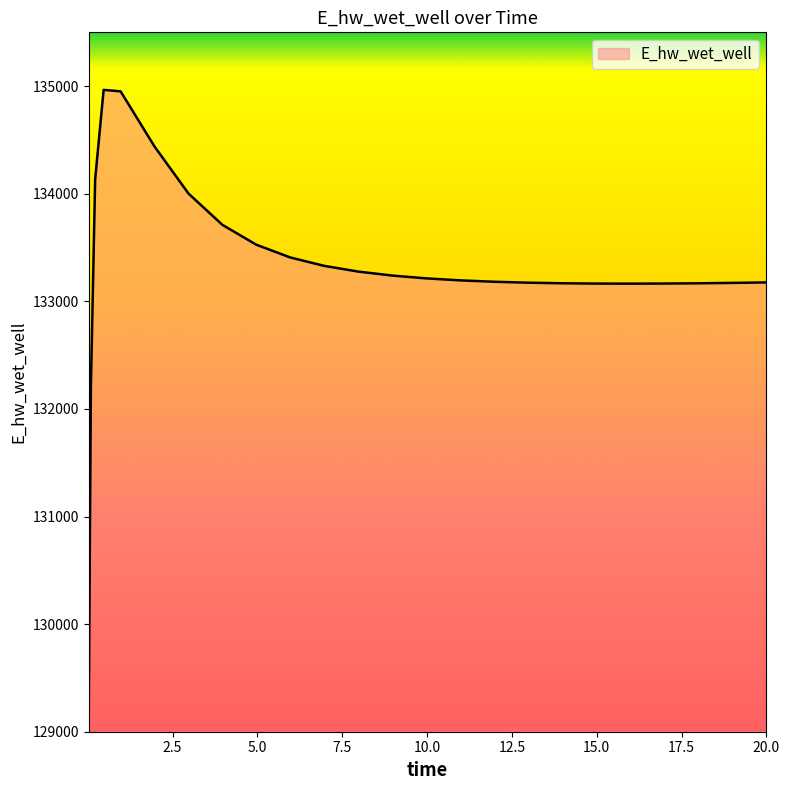

How many lines are shown in the chart?

1